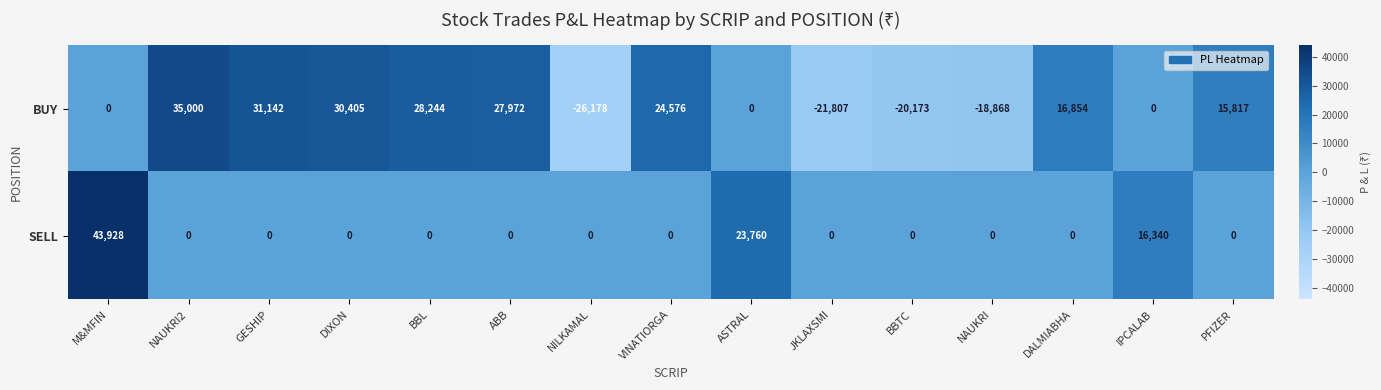

Which label corresponds to the largest value in the chart?

M&MFIN